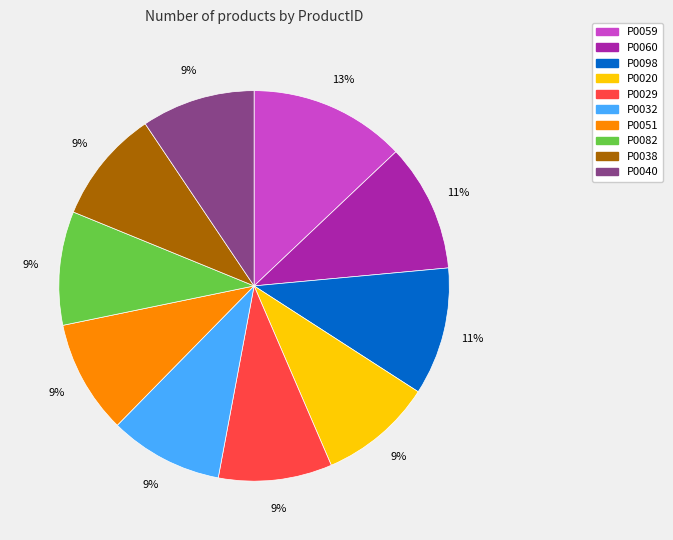

Between P0060 and P0051, which is larger?

P0060